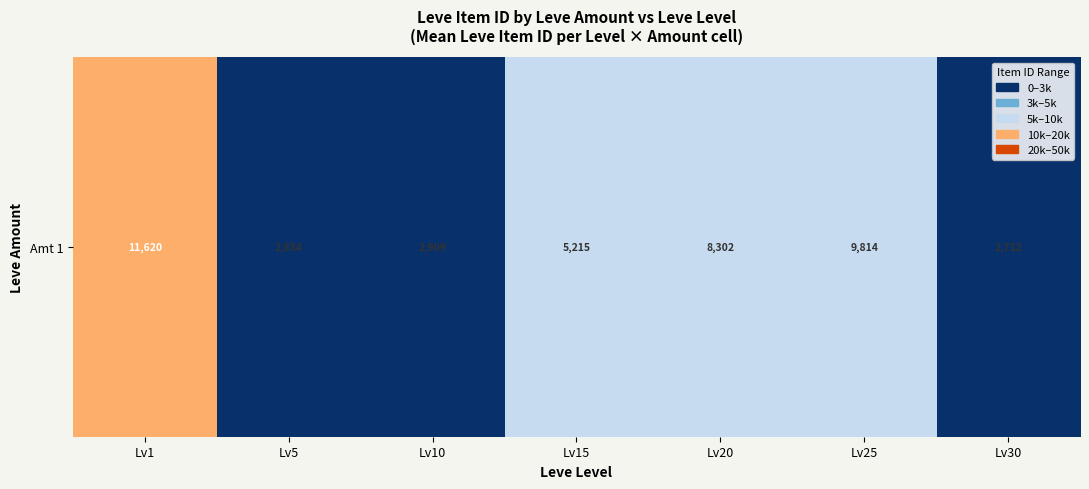

Count the number of values greater than 5215.

4